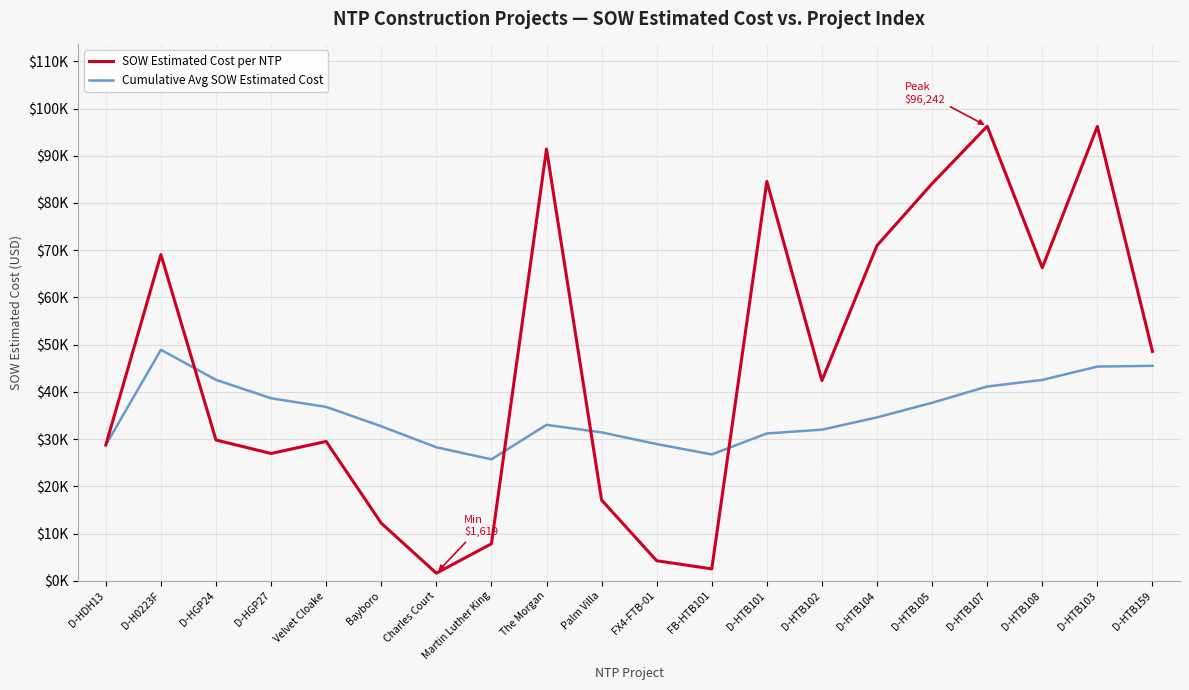

At which category is the sum across all series the highest?

D-HTB103